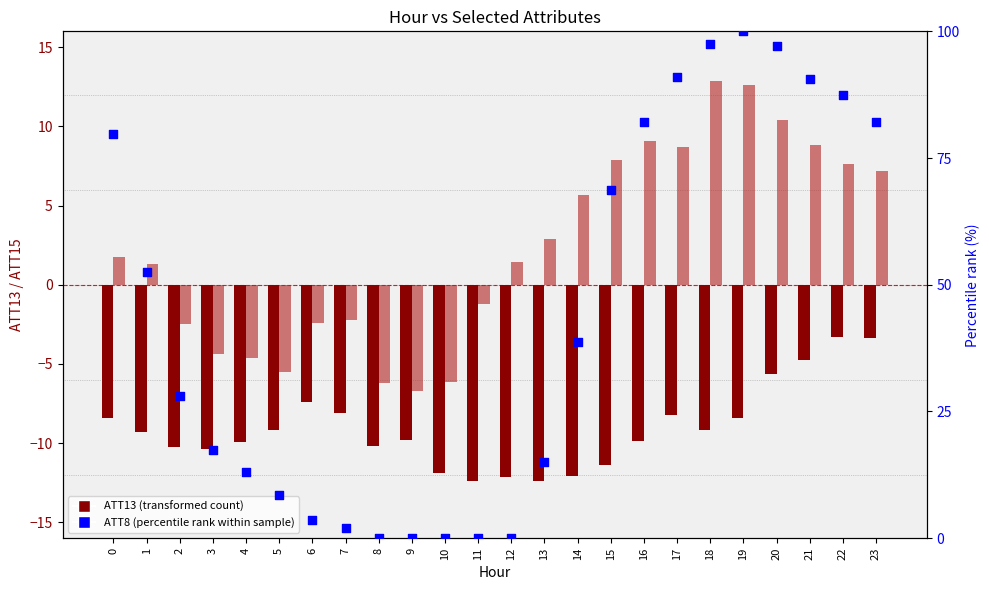

Is the value of ATT8 (percentile rank within sample) at 22 greater than the value of ATT13 (transformed count) at 4?

Yes